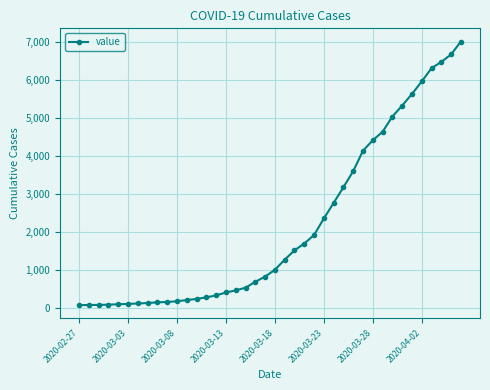

What is the difference between the maximum and second lowest values?

6935